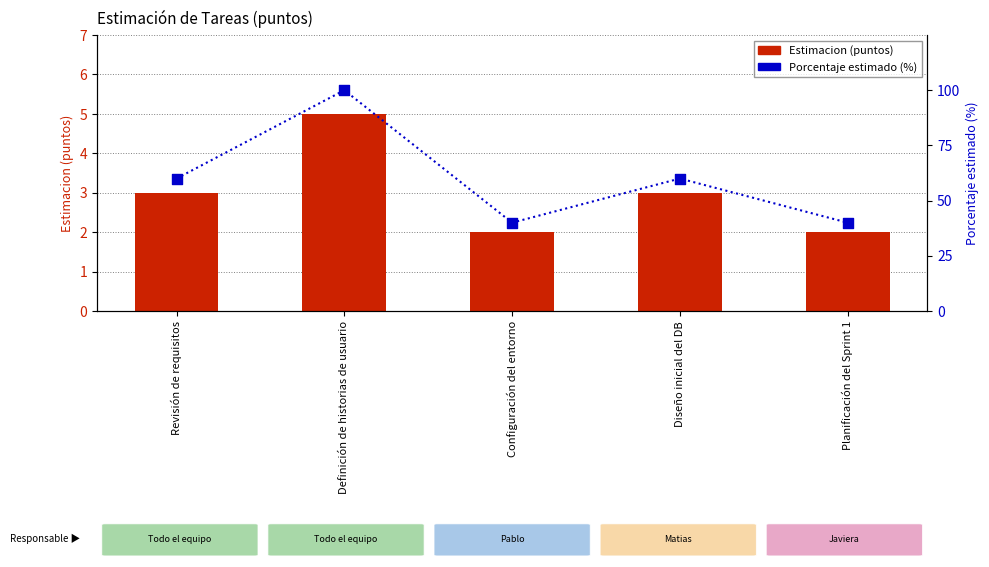

What is the total value across all series at Configuración del entorno?

42